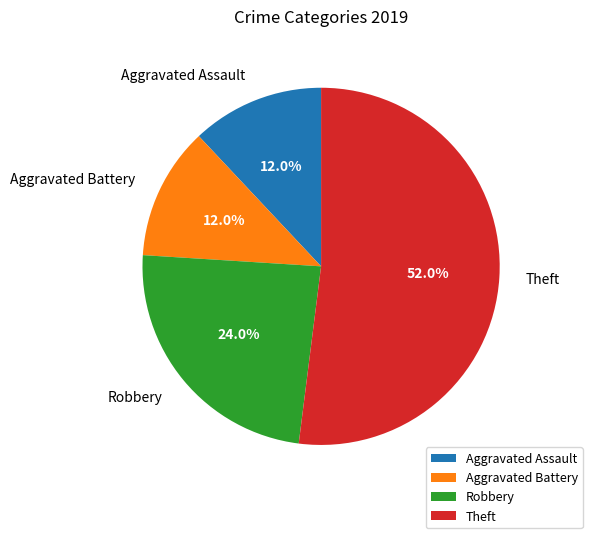

How much of the chart is everything except Robbery?

76.0%